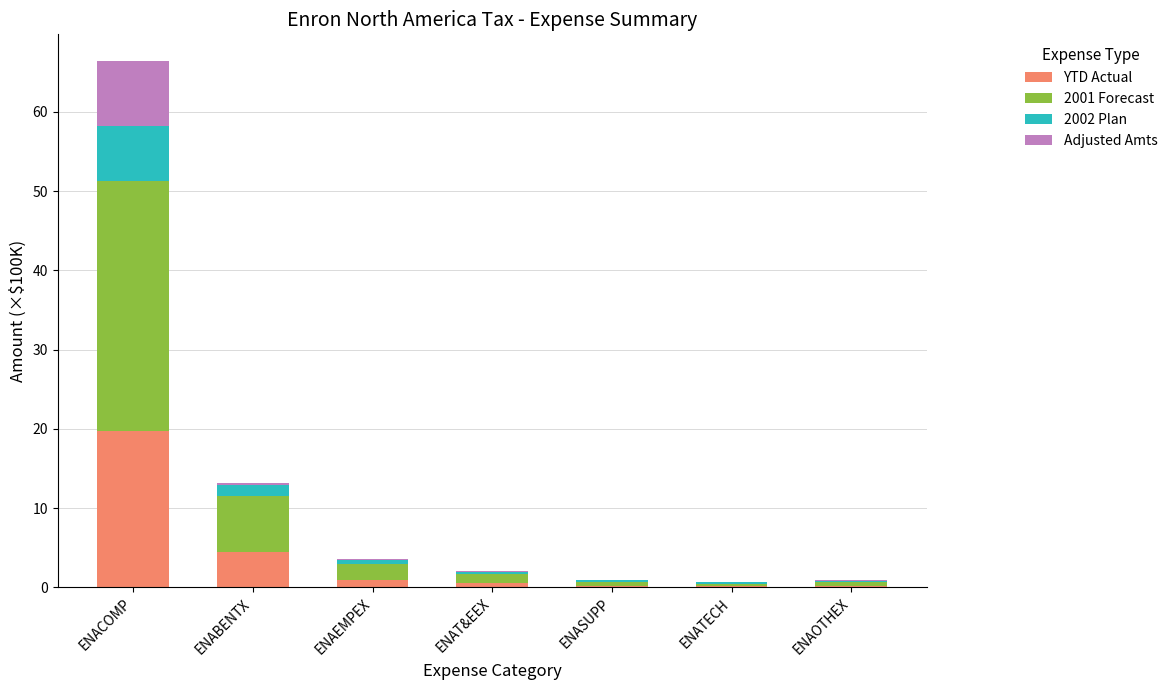

What is the highest value of the YTD Actual series?

19.7